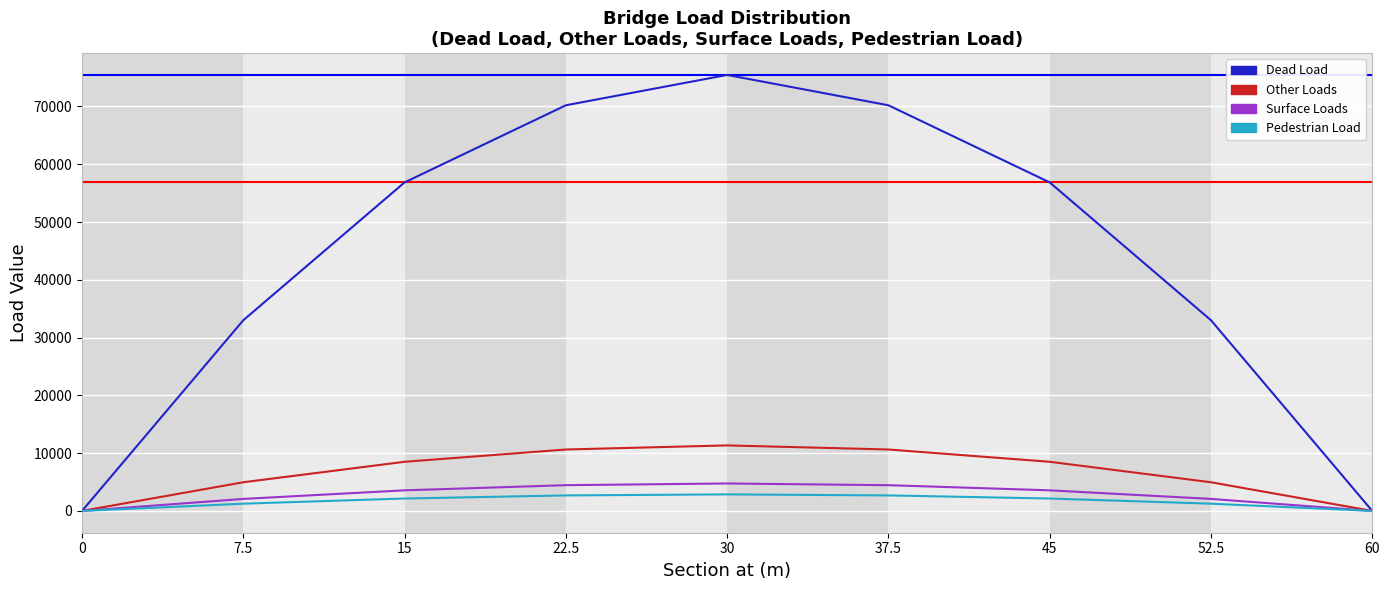

How many categories are shown in the chart?

9